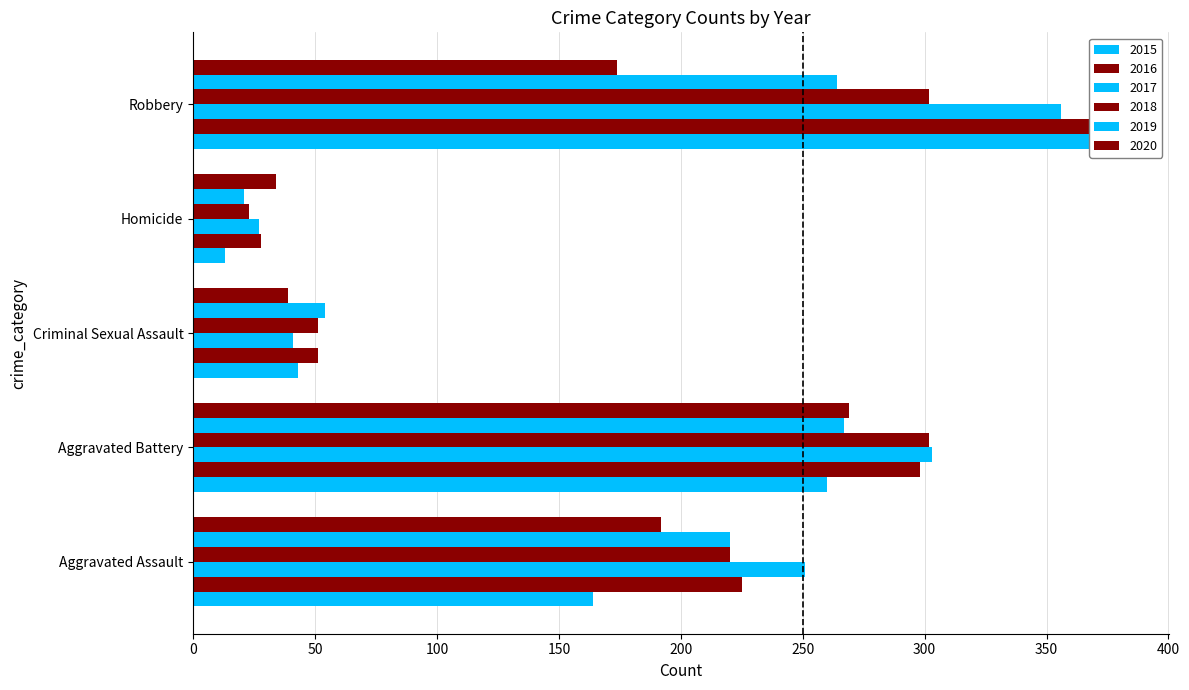

What is the difference between the highest and lowest values at Criminal Sexual Assault?

15